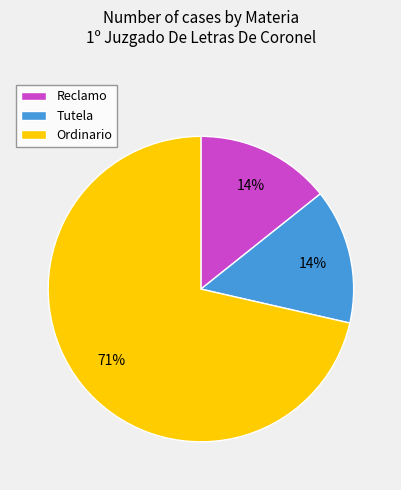

What is the majority slice?

Ordinario